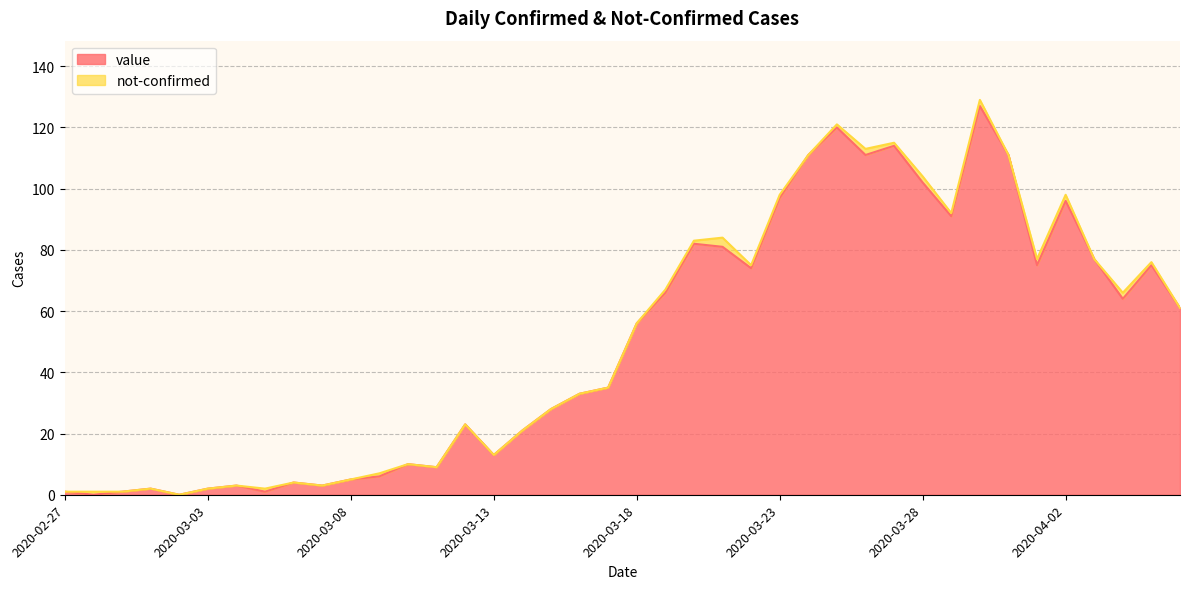

Reading right to left, extract all data points from this chart.

2020-04-06=61	2020-04-05=75	2020-04-04=64	2020-04-03=77	2020-04-02=96	2020-04-01=75	2020-03-31=111	2020-03-30=127	2020-03-29=91	2020-03-28=102	2020-03-27=114	2020-03-26=111	2020-03-25=120	2020-03-24=111	2020-03-23=97	2020-03-22=74	2020-03-21=81	2020-03-20=82	2020-03-19=66	2020-03-18=56	2020-03-17=35	2020-03-16=33	2020-03-15=28	2020-03-14=21	2020-03-13=13	2020-03-12=23	2020-03-11=9	2020-03-10=10	2020-03-09=6	2020-03-08=5	2020-03-07=3	2020-03-06=4	2020-03-05=1	2020-03-04=3	2020-03-03=2	2020-03-02=0	2020-03-01=2	2020-02-29=1	2020-02-28=0	2020-02-27=1